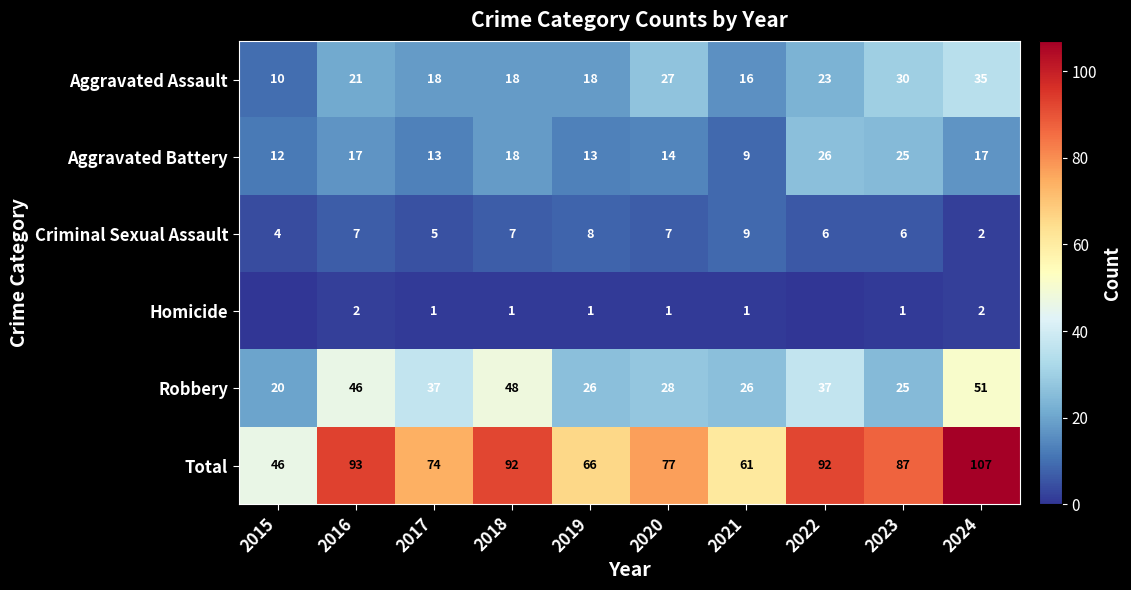

What is the sum of the Aggravated Battery values at 2015 and 2019?

25